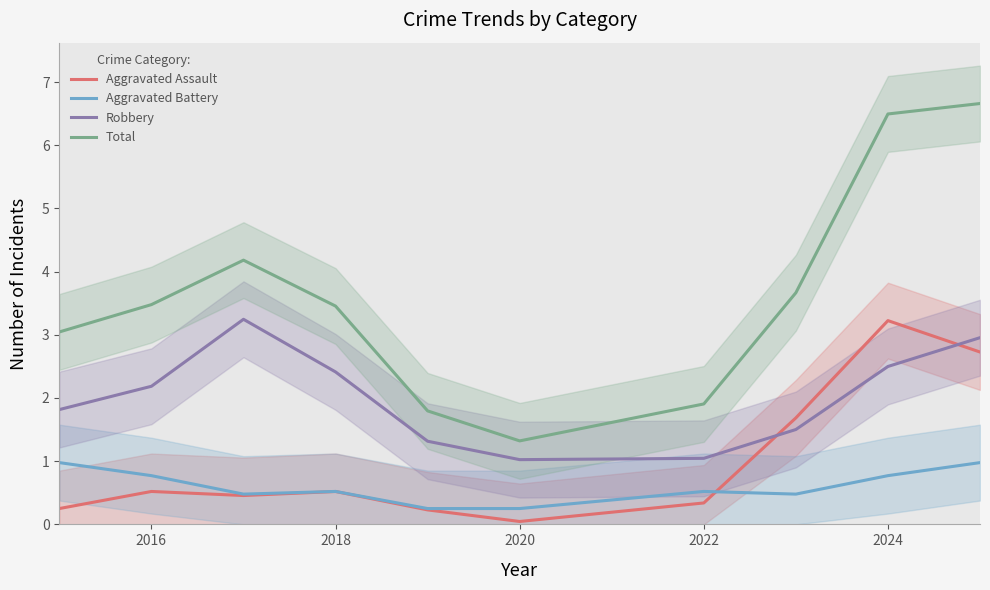

What is the minimum value for Robbery?

1.0